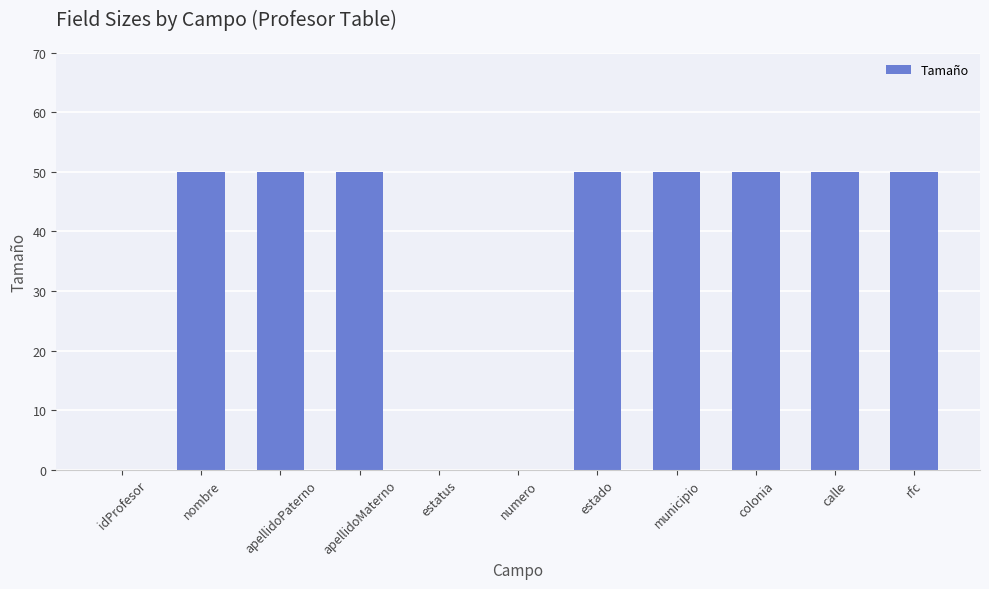

The chart shows a value of 50 at apellidoMaterno. True or false?

True